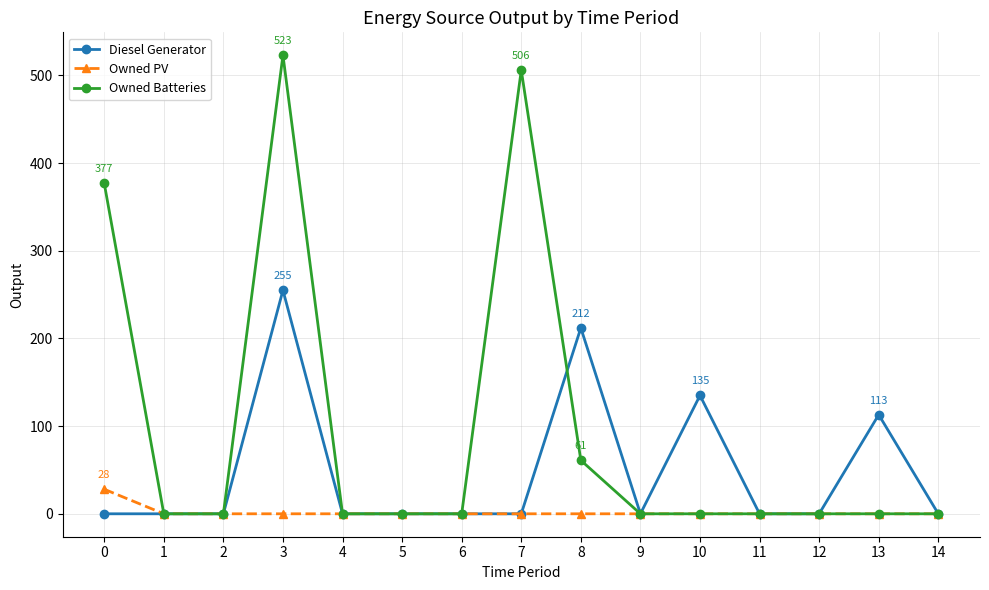

Reading left to right, list all the values displayed in this chart.

Diesel Generator: 0	0	0	255	0	0	0	0	212	0	135	0	0	113	0
Owned PV: 28	0	0	0	0	0	0	0	0	0	0	0	0	0	0
Owned Batteries: 377	0	0	523	0	0	0	506	61	0	0	0	0	0	0